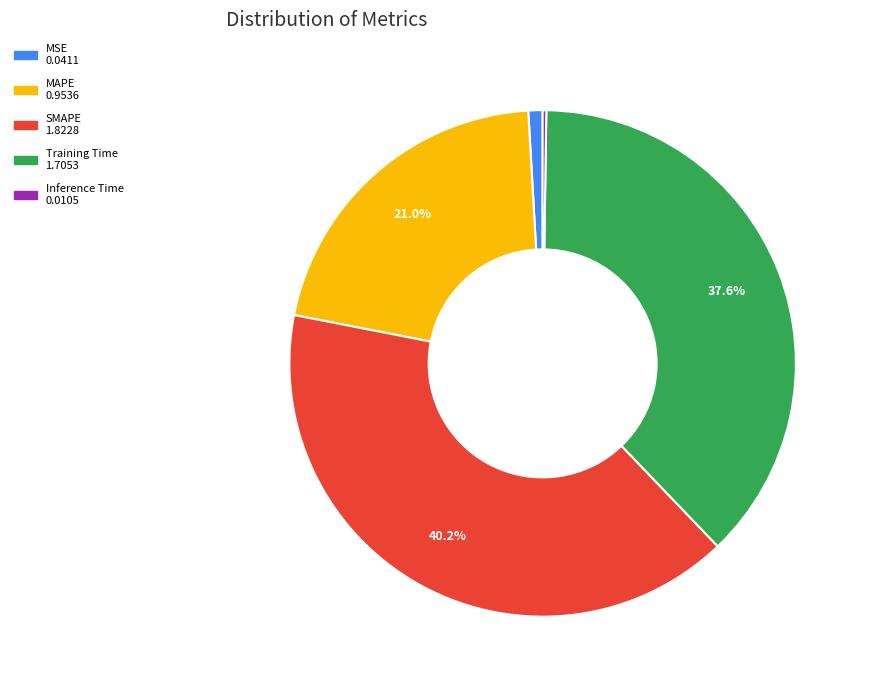

Does MSE account for over 50% of the chart?

No